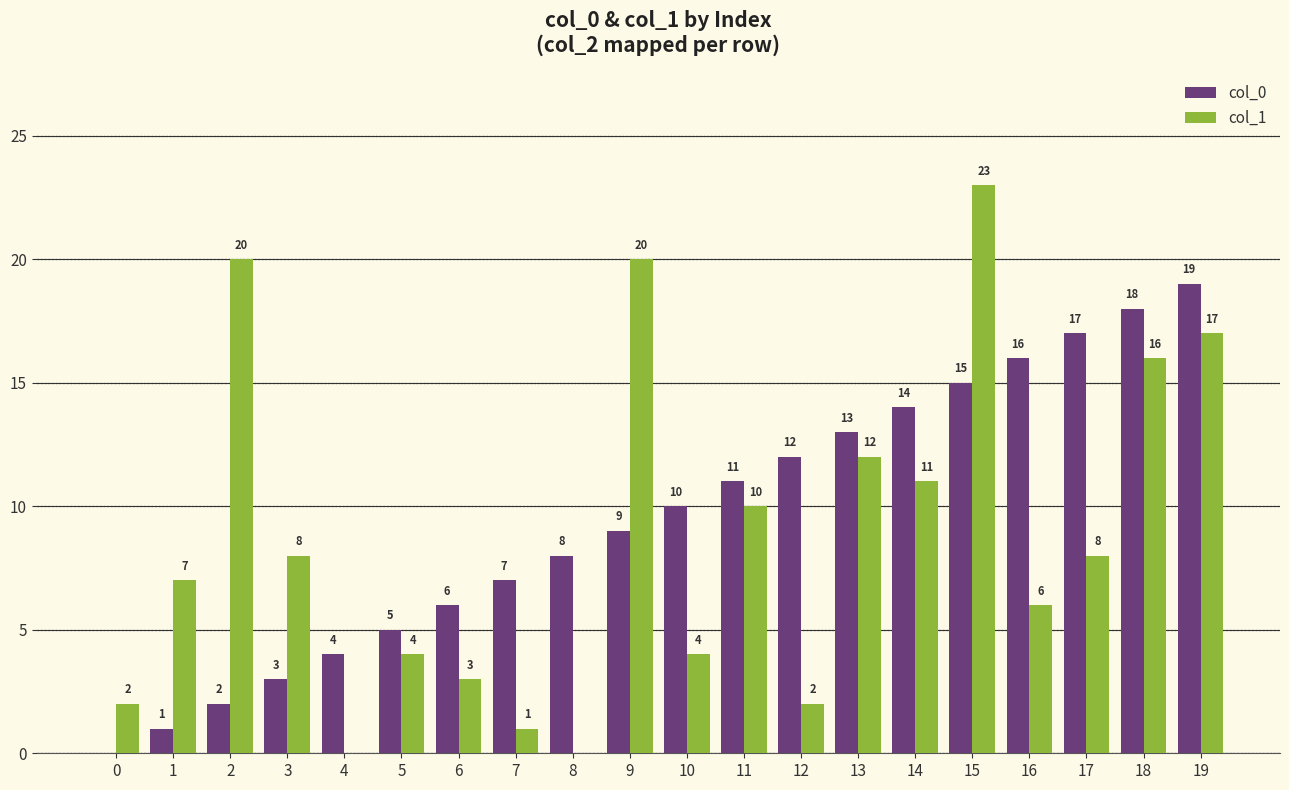

What is the sum of all col_0 values?

190